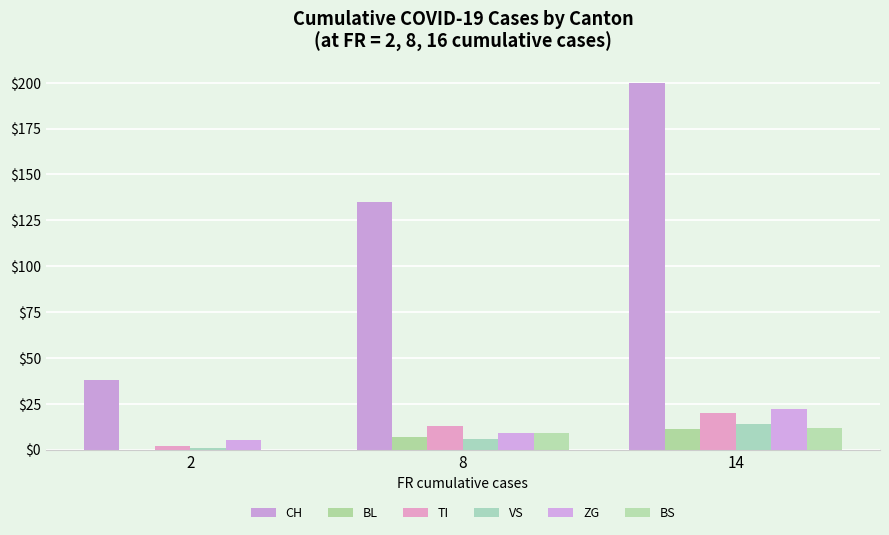

Is it true that BL equals 7 at 8?

True